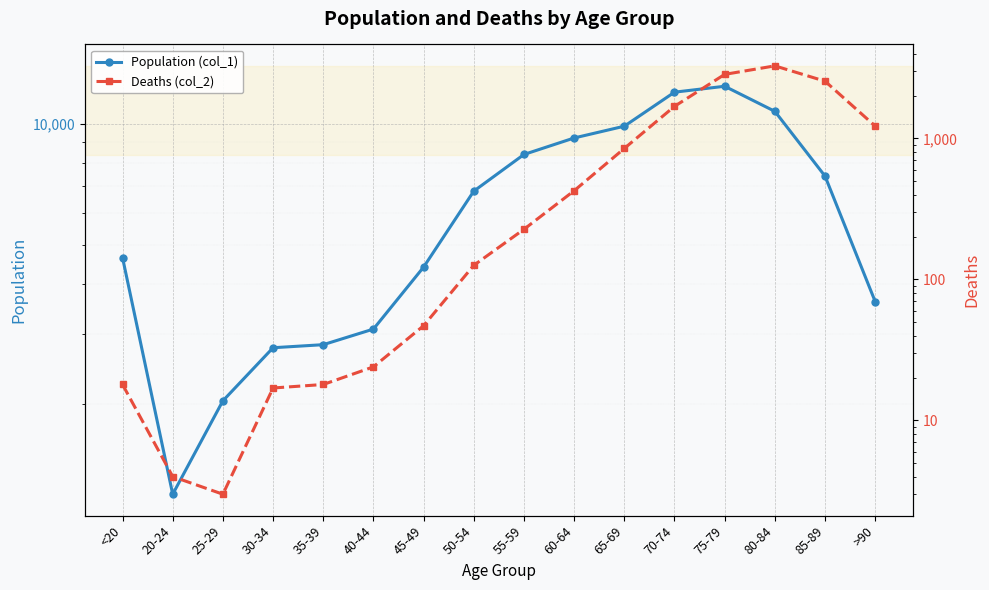

Reading left to right, list all the values displayed in this chart.

Population (col_1): 4641	1191	2038	2765	2814	3078	4396	6803	8400	9236	9883	12018	12434	10764	7417	3604
Deaths (col_2): 18	4	3	17	18	24	47	126	227	426	850	1690	2848	3273	2548	1224